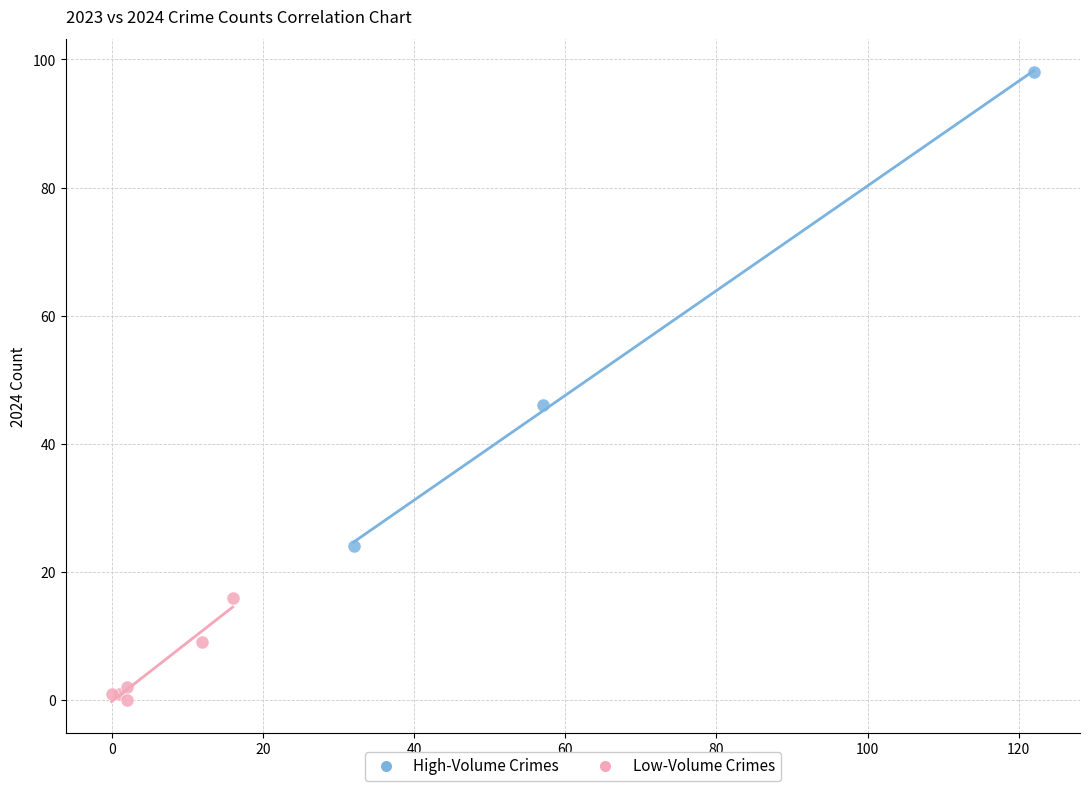

Which series reaches the maximum Y coordinate?

High-Volume Crimes